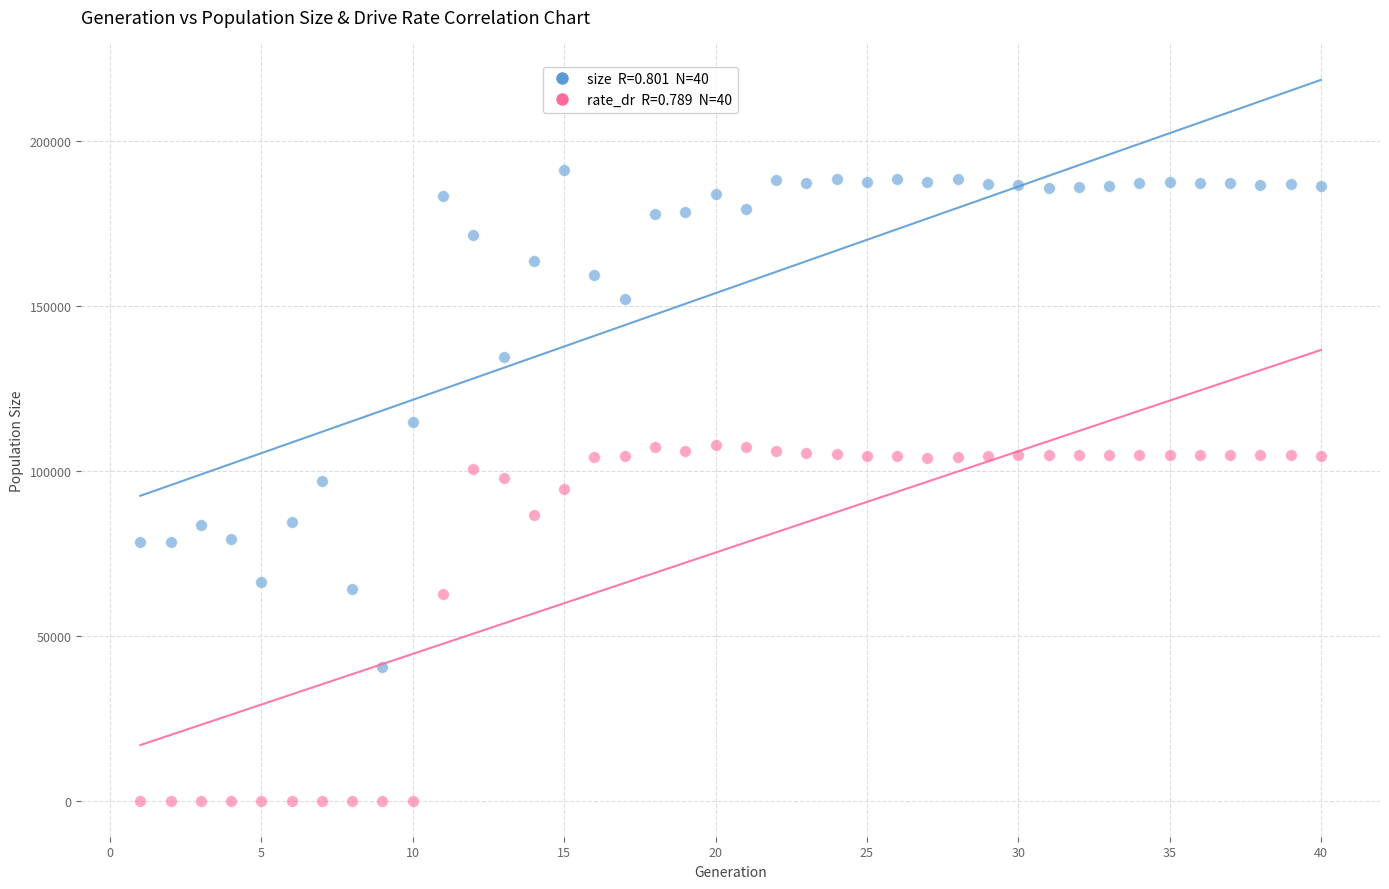

Across all data points, what is the range of X values (max minus min)?

39.0